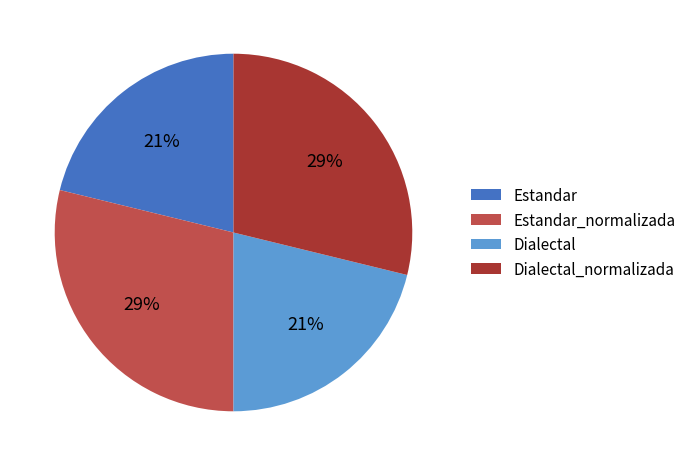

To the nearest percent, what is the difference between the largest and smallest slice percentages?

8%